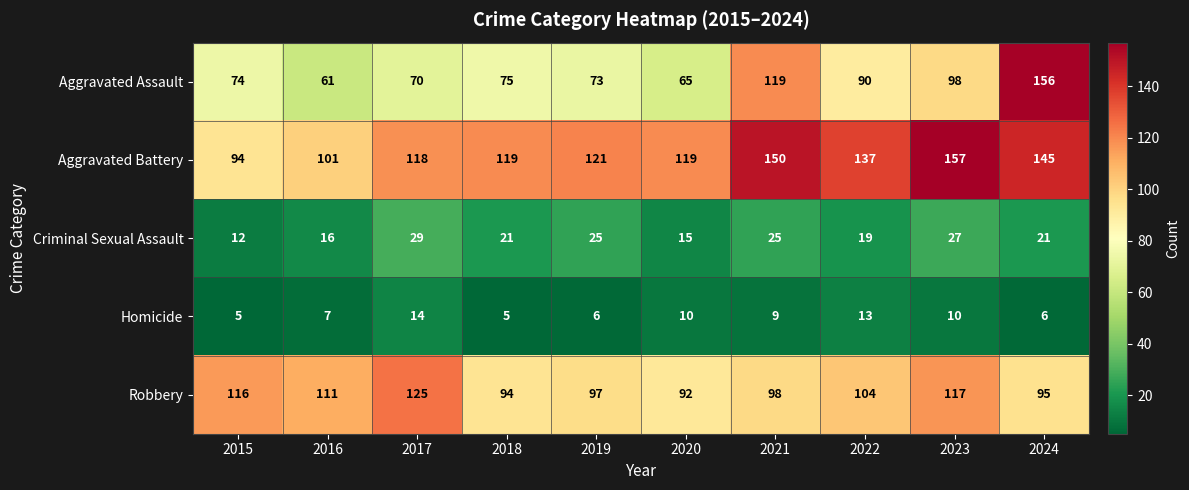

At 2017, list the series in order from largest to smallest.

Robbery, Aggravated Battery, Aggravated Assault, Criminal Sexual Assault, Homicide